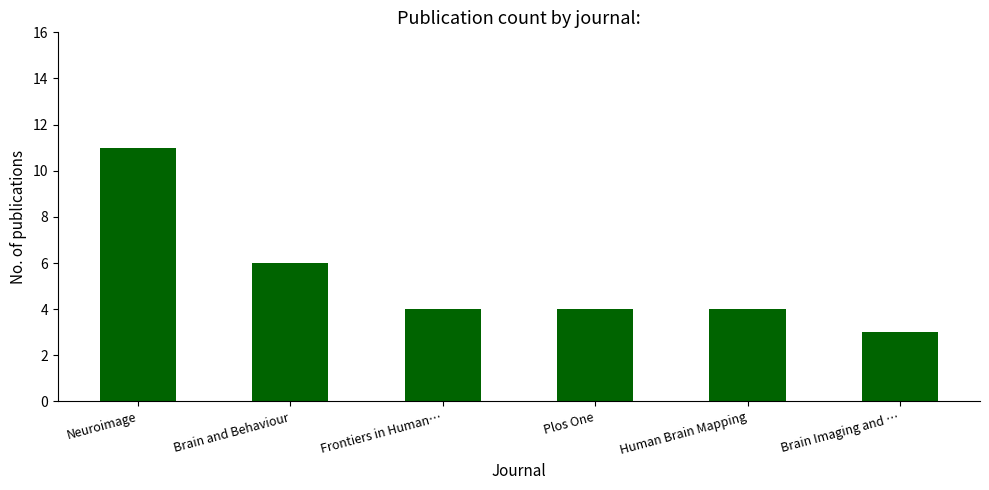

What is the label of the 1st bar from the left?

Neuroimage